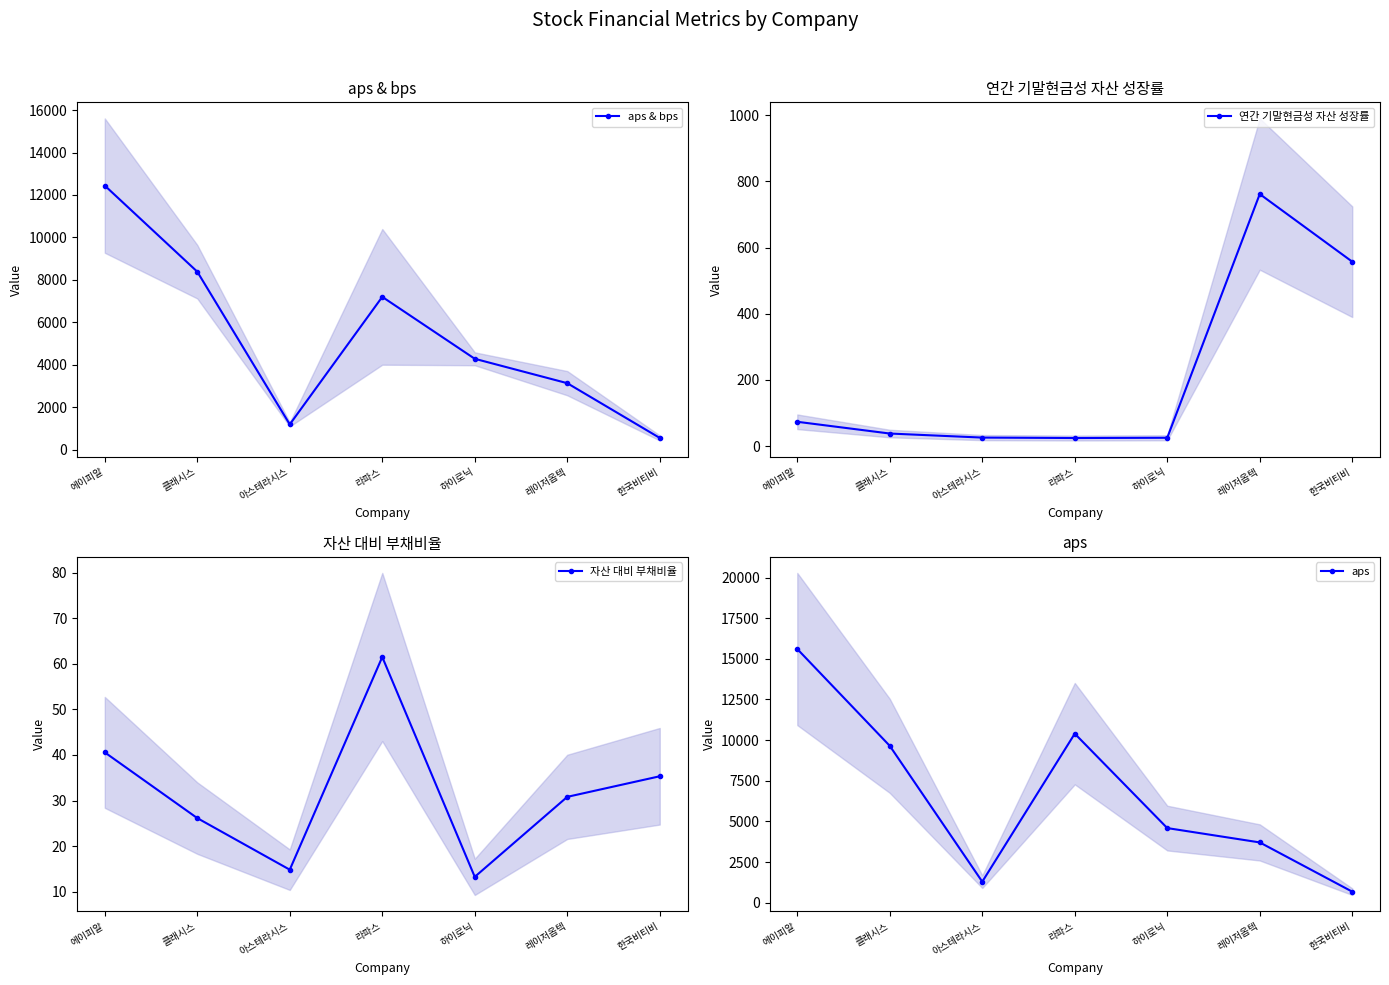

What is the difference between the maximum and second lowest values in the 연간 기말현금성 자산 성장률 series?

736.6